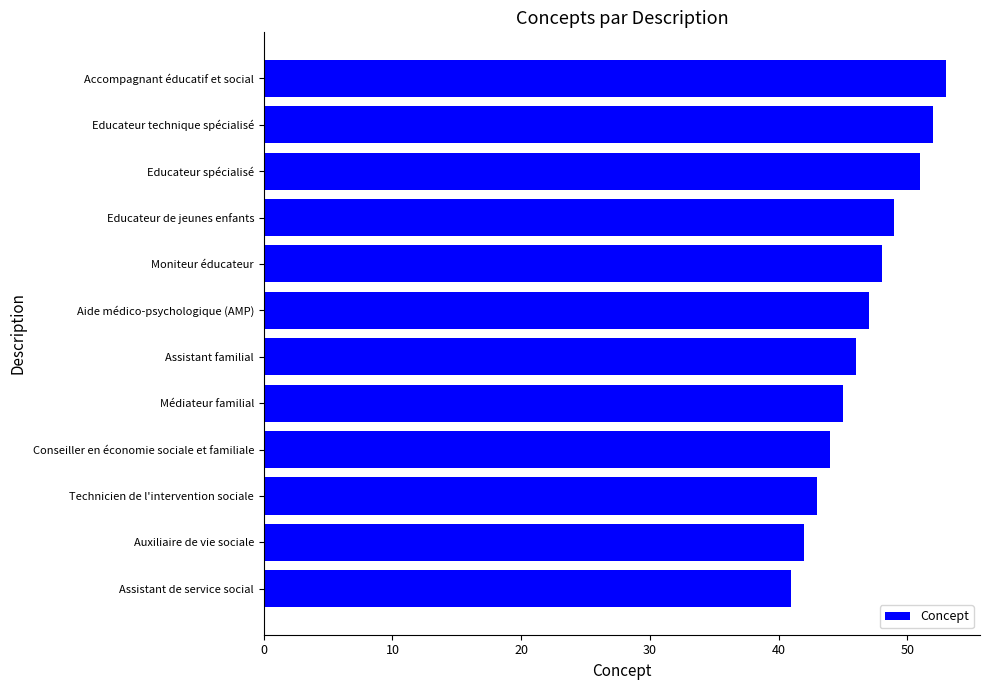

Reading top to bottom, list all the values displayed in this chart.

Accompagnant éducatif et social=53	Educateur technique spécialisé=52	Educateur spécialisé=51	Educateur de jeunes enfants=49	Moniteur éducateur=48	Aide médico-psychologique (AMP)=47	Assistant familial=46	Médiateur familial=45	Conseiller en économie sociale et familiale=44	Technicien de l'intervention sociale=43	Auxiliaire de vie sociale=42	Assistant de service social=41